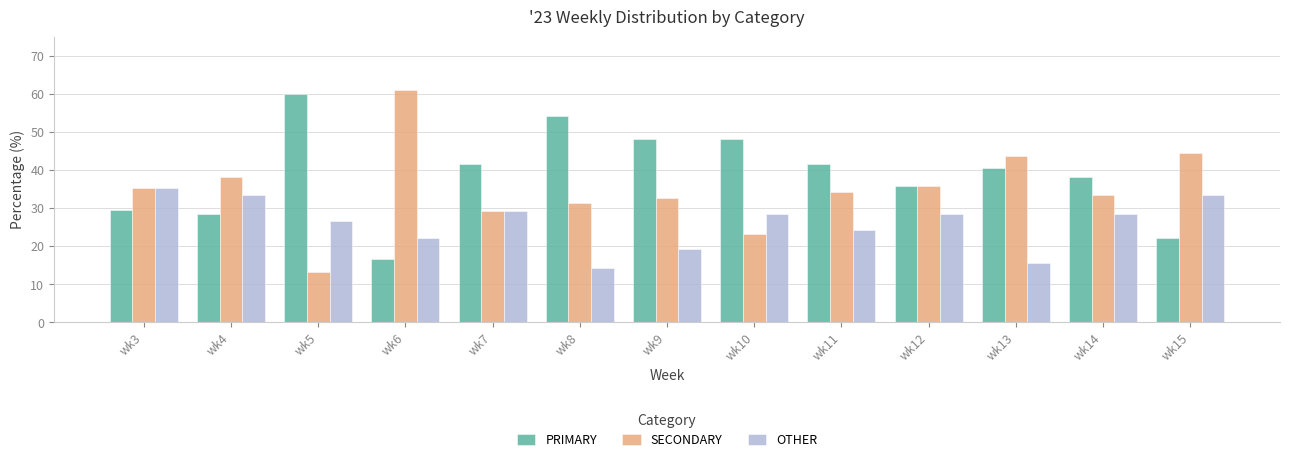

Rank the series at wk9 from lowest to highest value.

OTHER, SECONDARY, PRIMARY